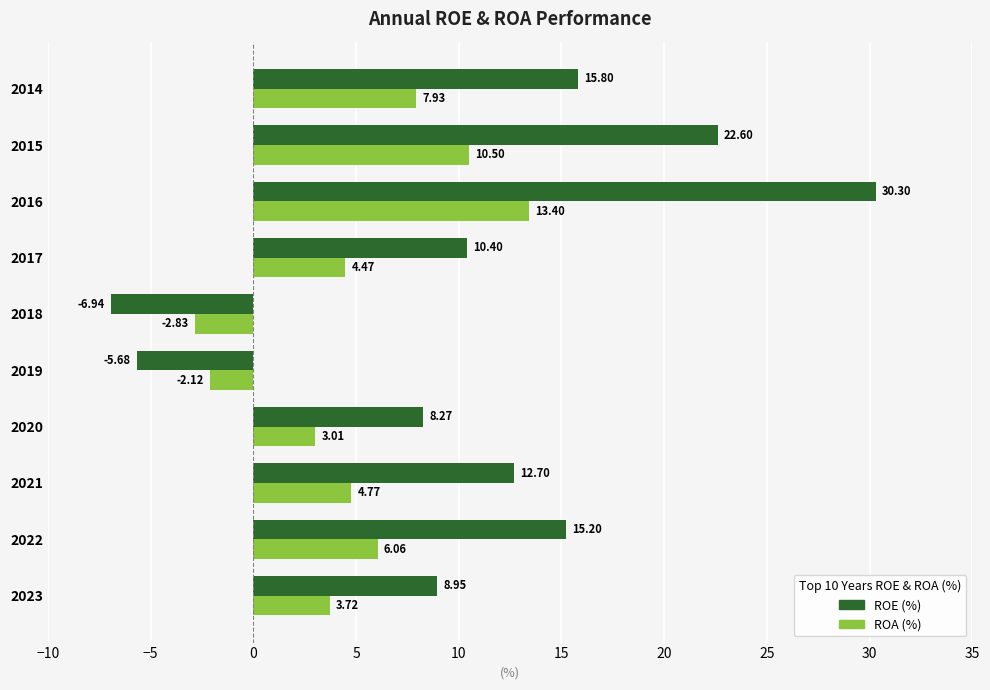

How many values in ROA (%) are below zero?

2